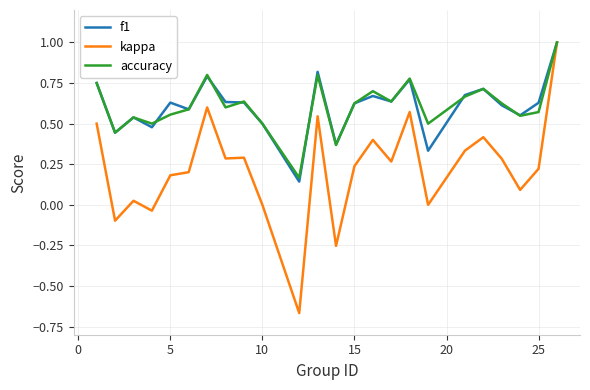

Which series has the largest range (max minus min)?

kappa